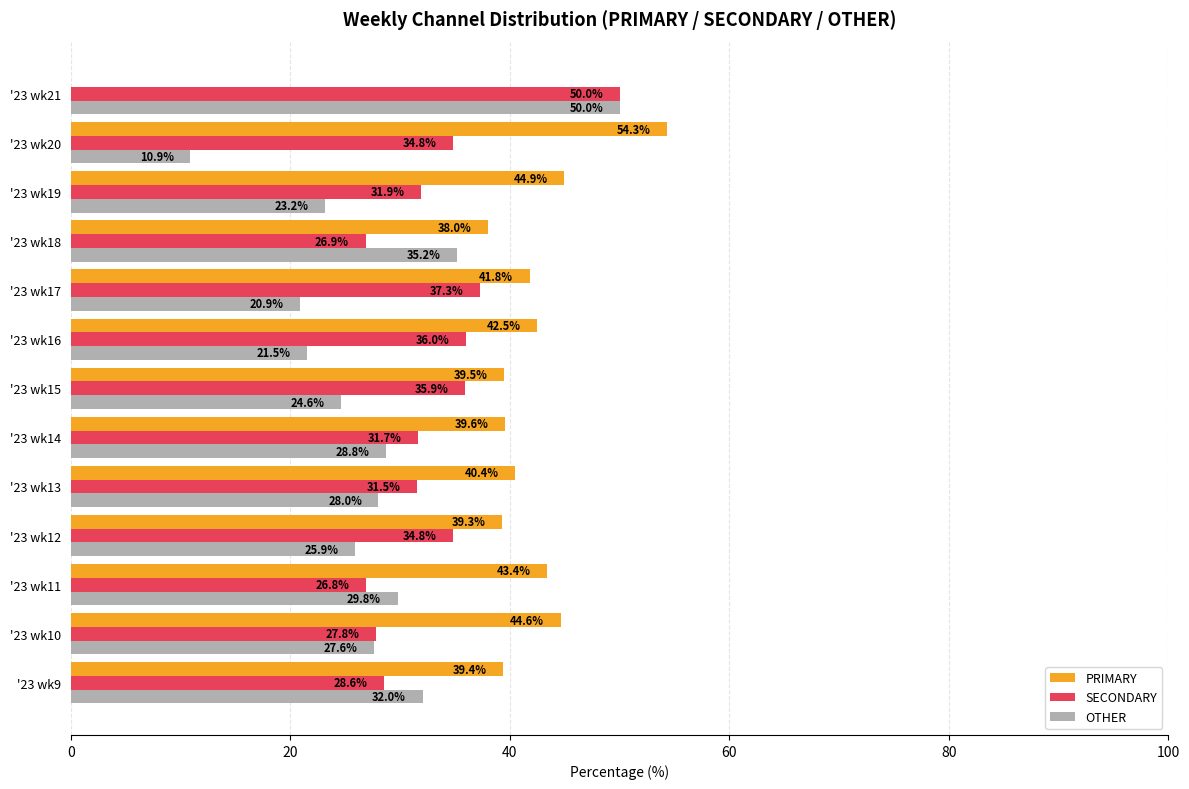

True or false: OTHER has a value of 36.7 at '23 wk16.

False